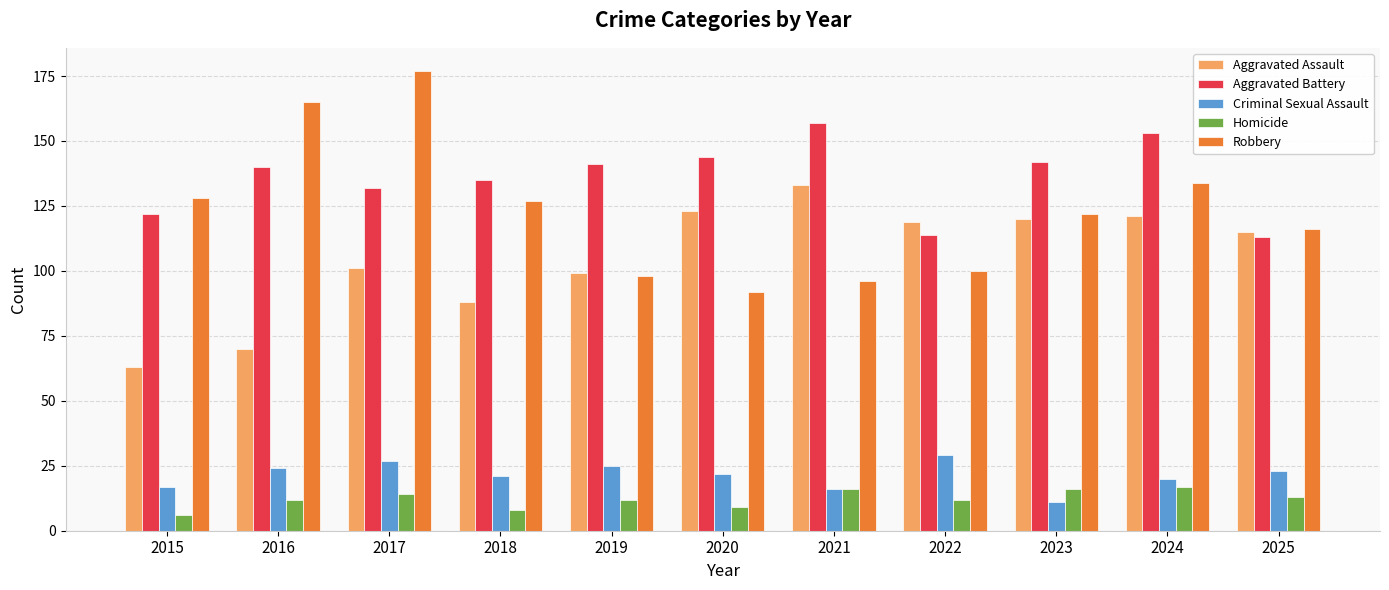

Is it true that Aggravated Battery equals 222 at 2019?

False